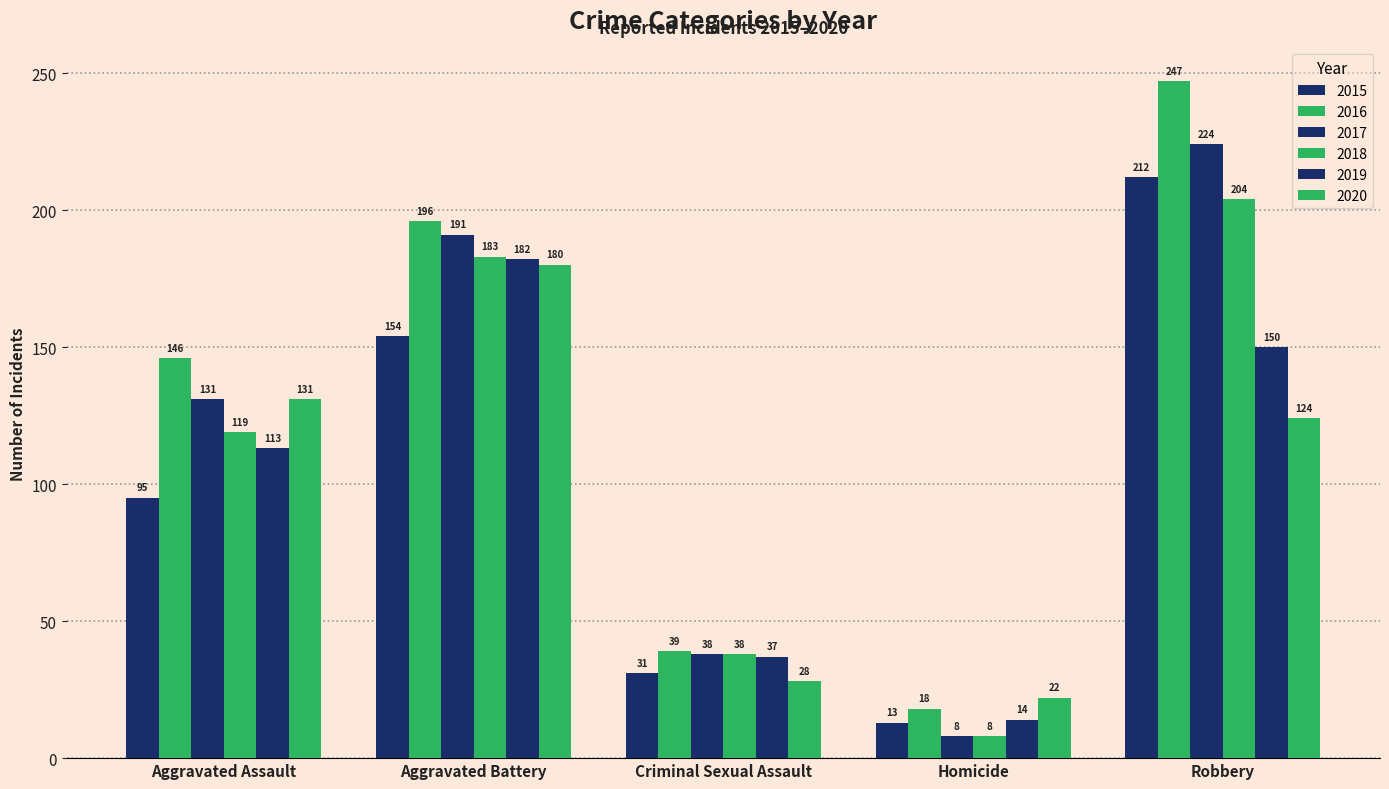

Count the number of categories in the chart.

5